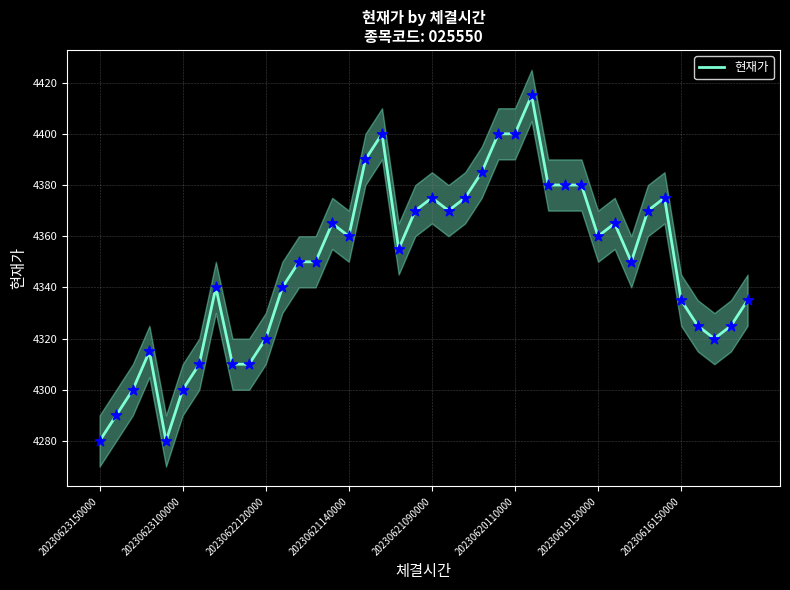

What is the change in value from 11 to 22?

+35